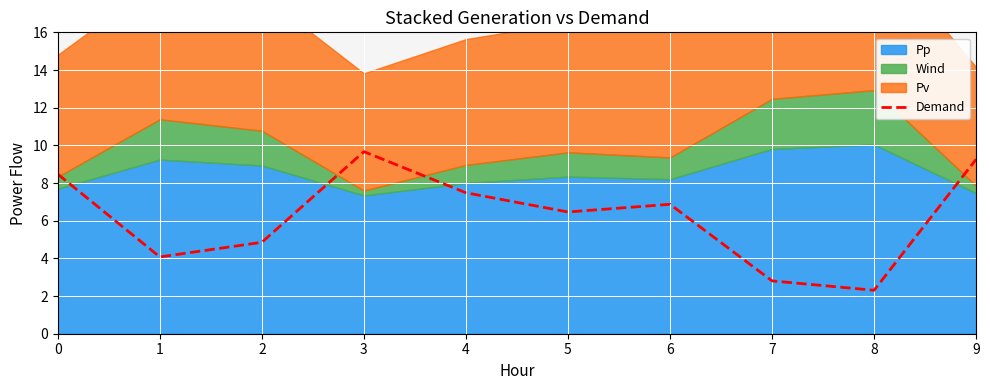

Count the number of categories in the chart.

10